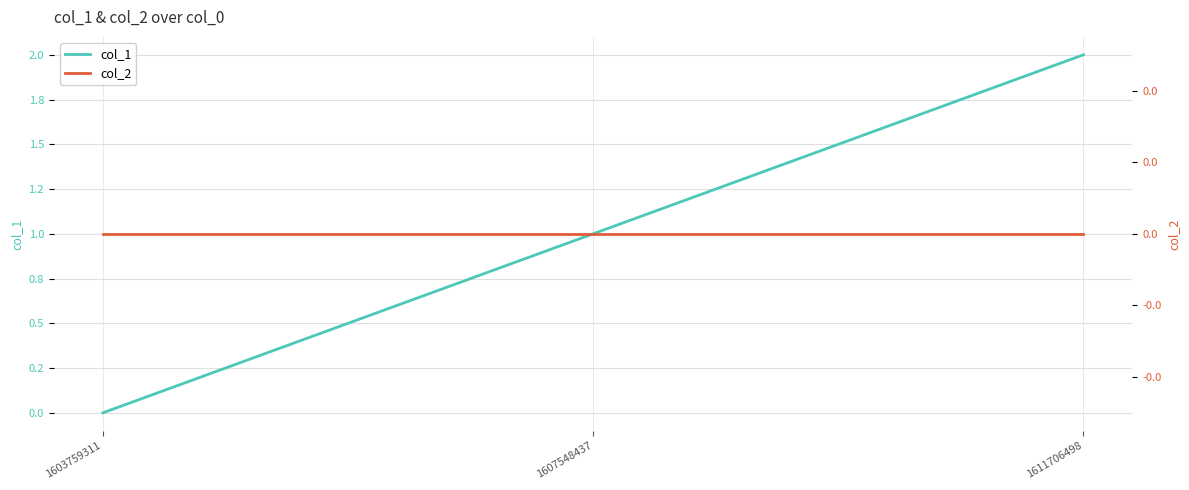

What is the total value across all series at 1607548437?

1